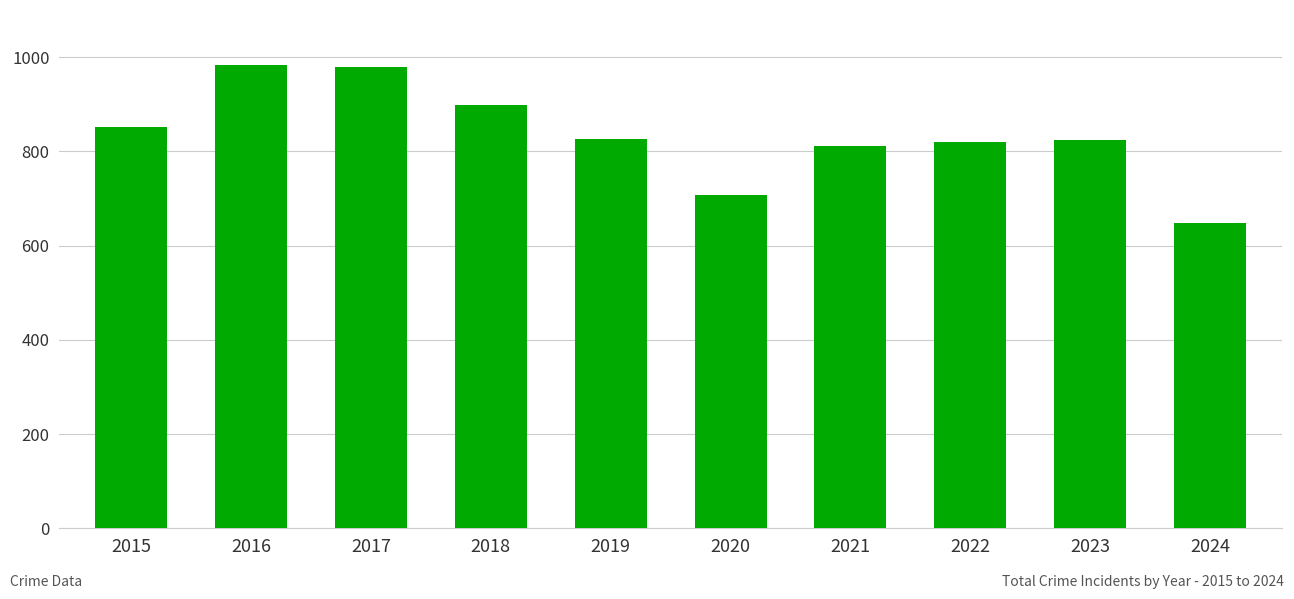

What is the difference between the second highest and second lowest values?

270